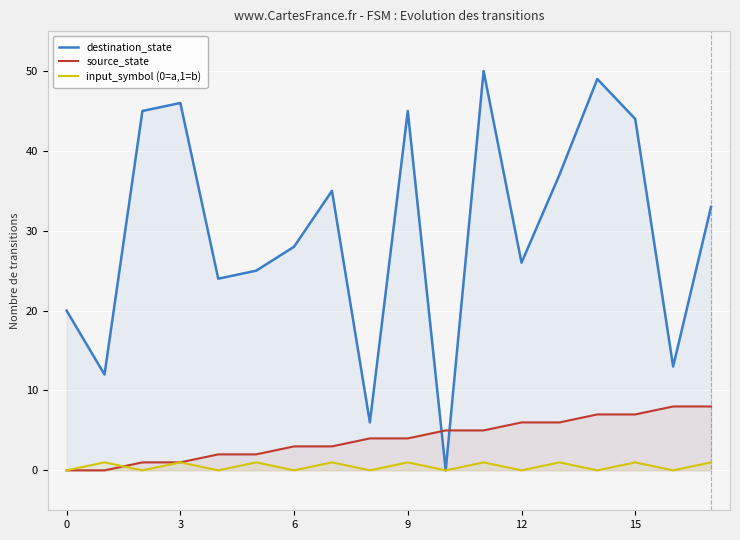

True or false: input_symbol (0=a,1=b) has more than 1 points higher than both neighbors.

True